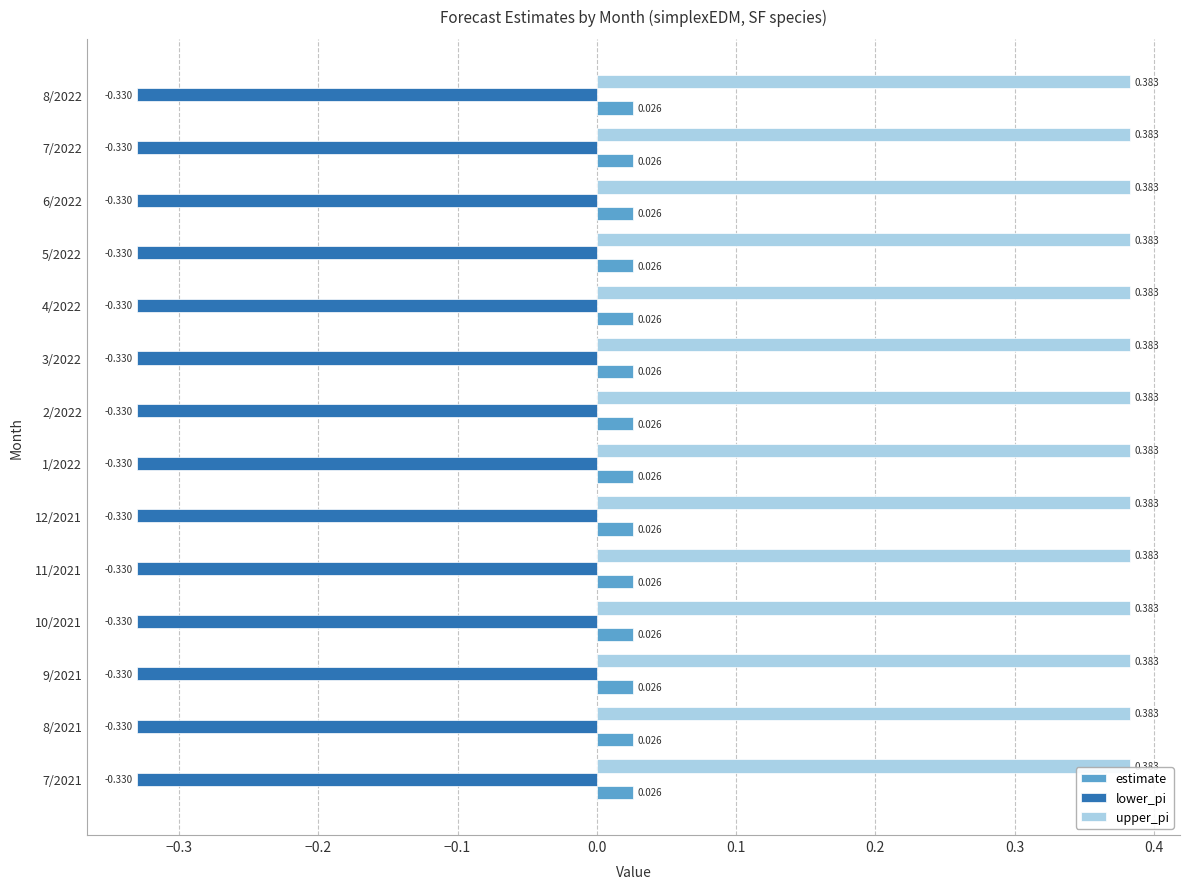

List the series in order of their overall mean, highest first.

upper_pi, estimate, lower_pi